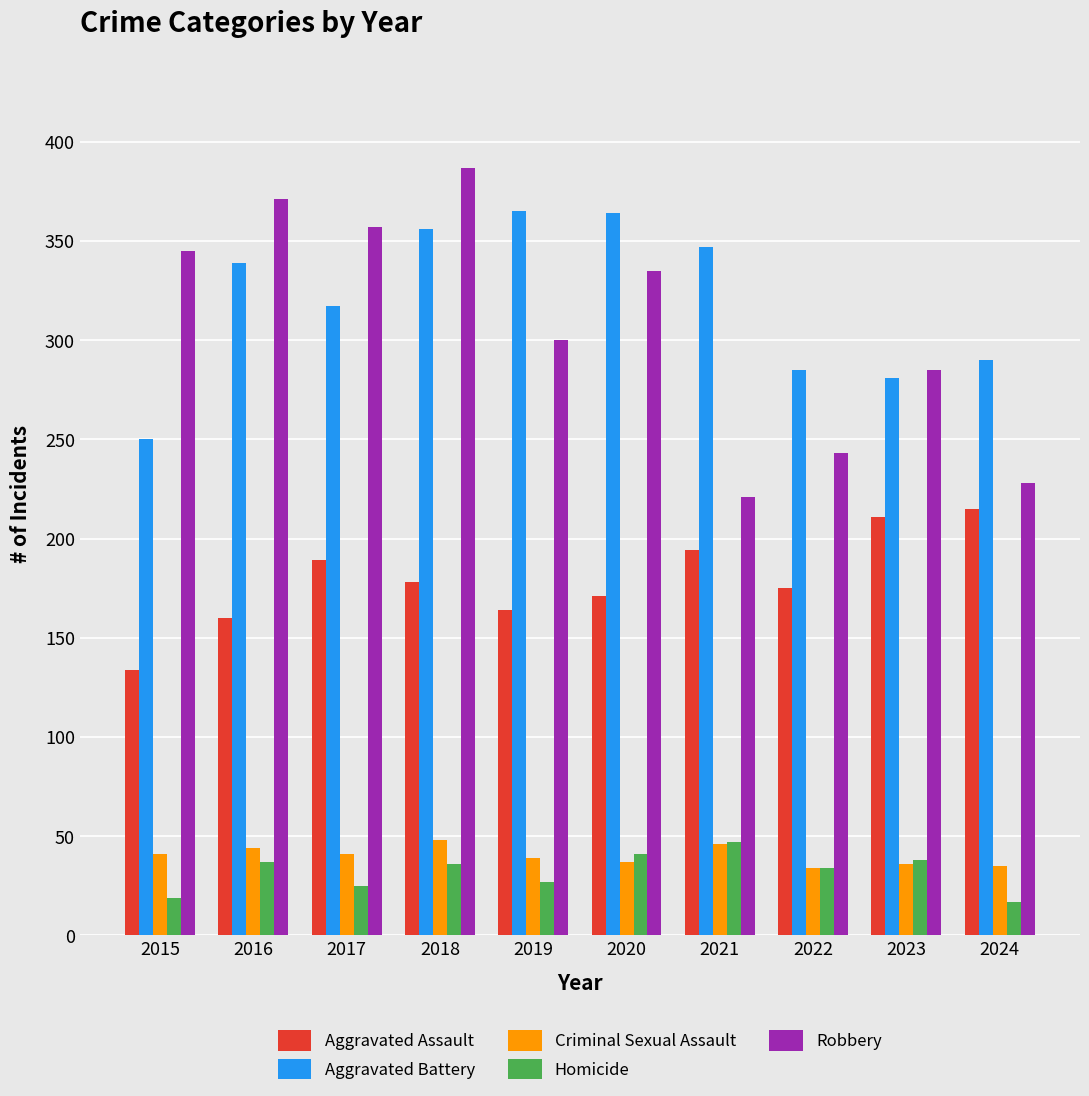

How many distinct data groups are displayed?

5